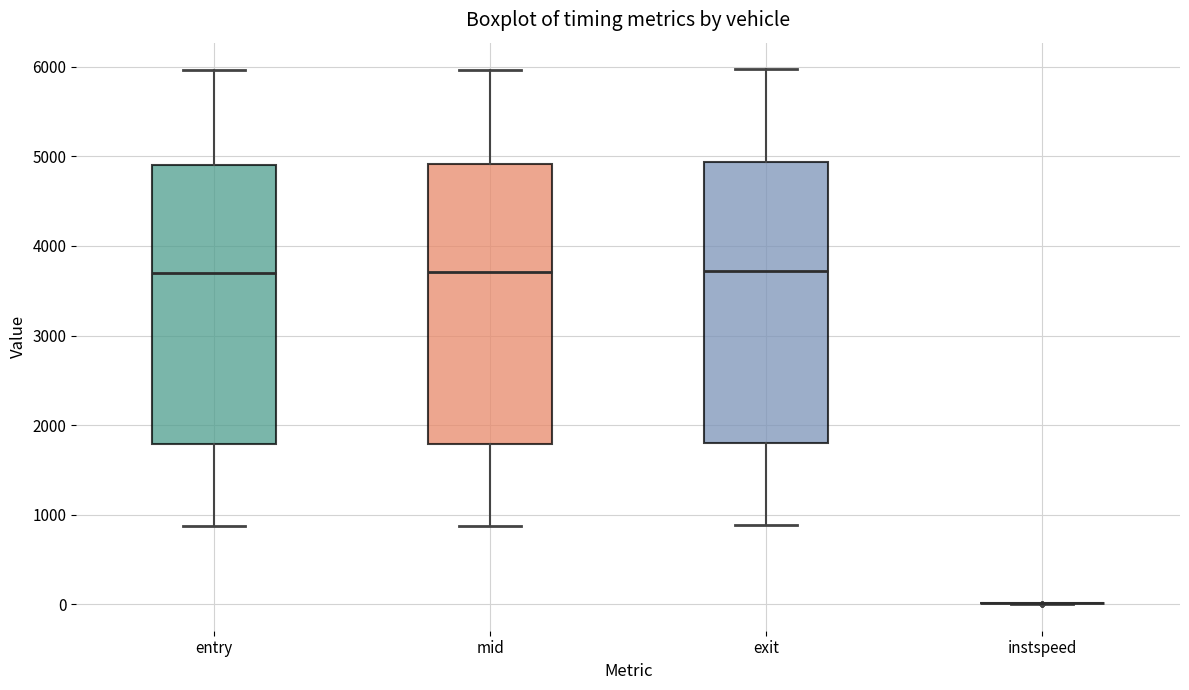

Reading left to right, read every box against the y-axis: the position of its median line, the range the box covers, and the ends of its whiskers. The values are not printed on the chart, so give them approximately, as read against the axis.

entry: median 3700, box 1800 to 4900, whiskers 900 to 6000
mid: median 3700, box 1800 to 4900, whiskers 900 to 6000
exit: median 3700, box 1800 to 4900, whiskers 900 to 6000
instspeed: box collapsed to a line at 0, whiskers 0 to 0